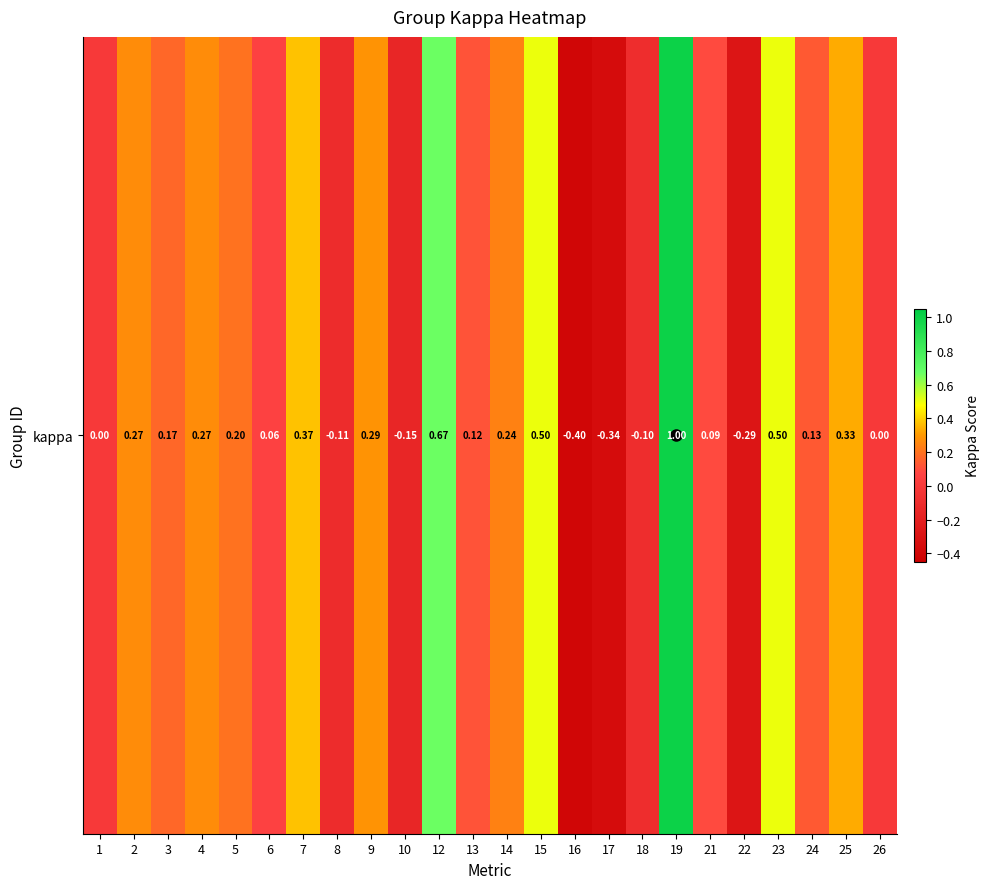

Is it true that the value at 2 is 0.4?

False